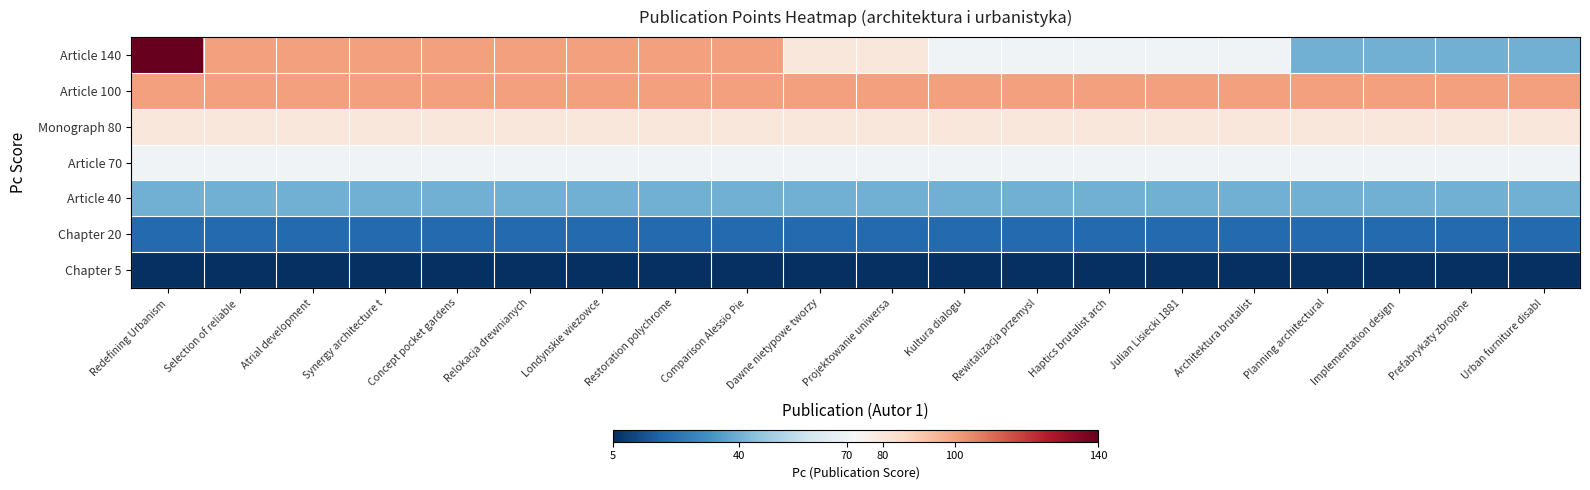

What is the total value across all series at Comparison Alessio Pie?

415